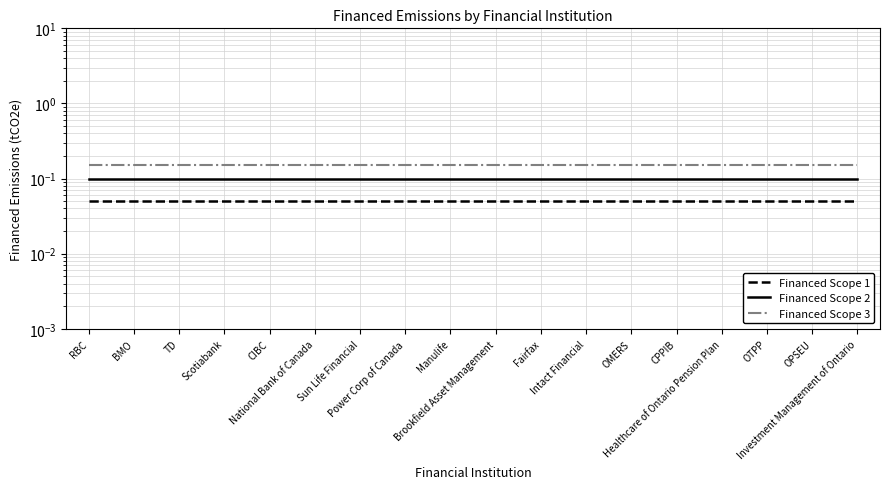

Which category has the lowest value in the Financed Scope 1 series?

RBC